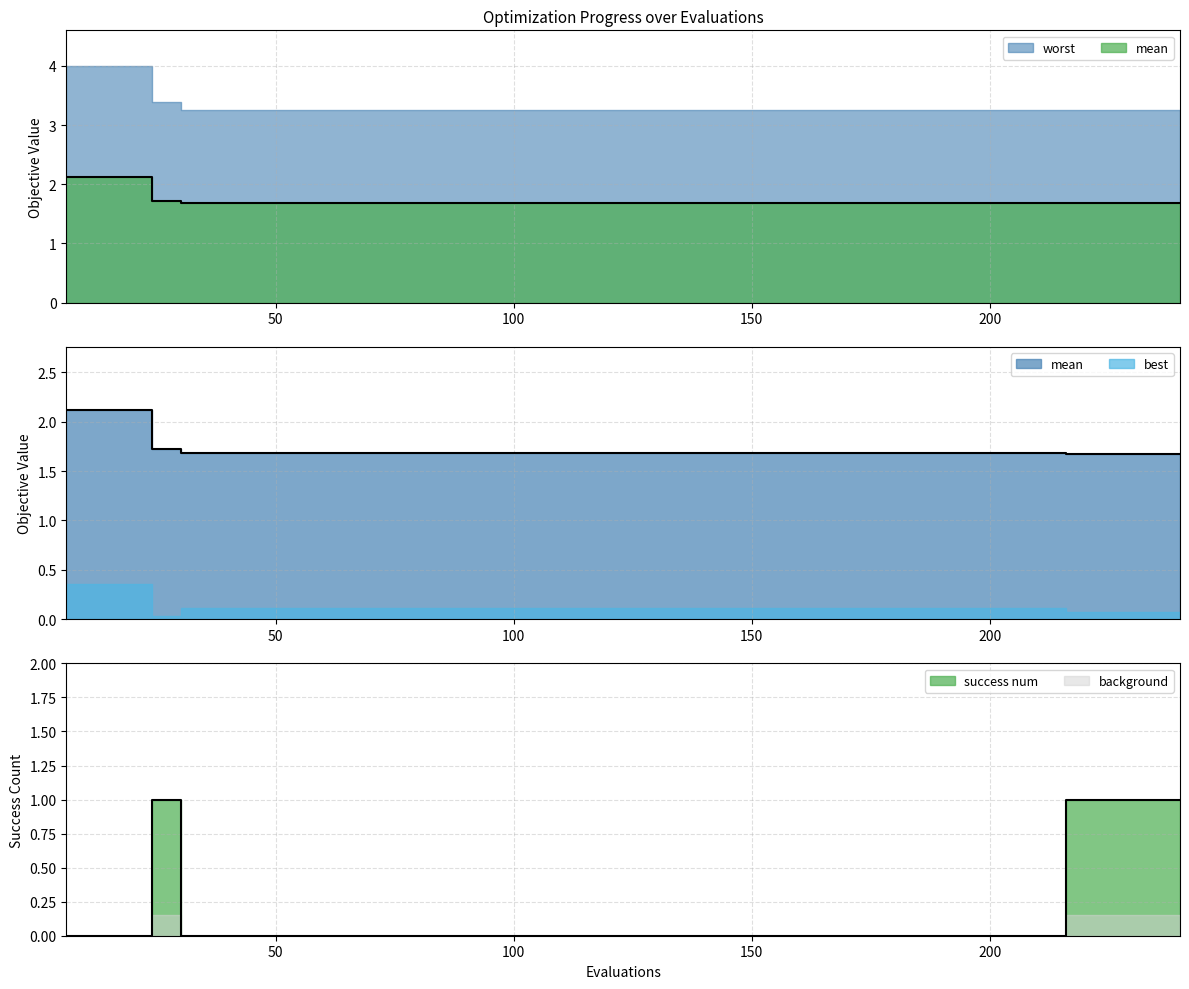

True or false: mean and worst cross at least once.

False